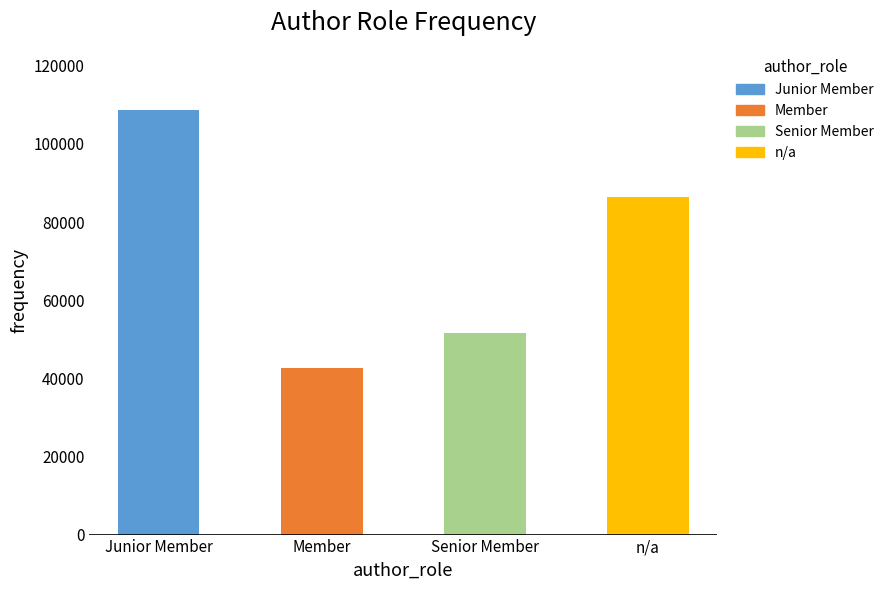

Does the chart contain any negative values?

No